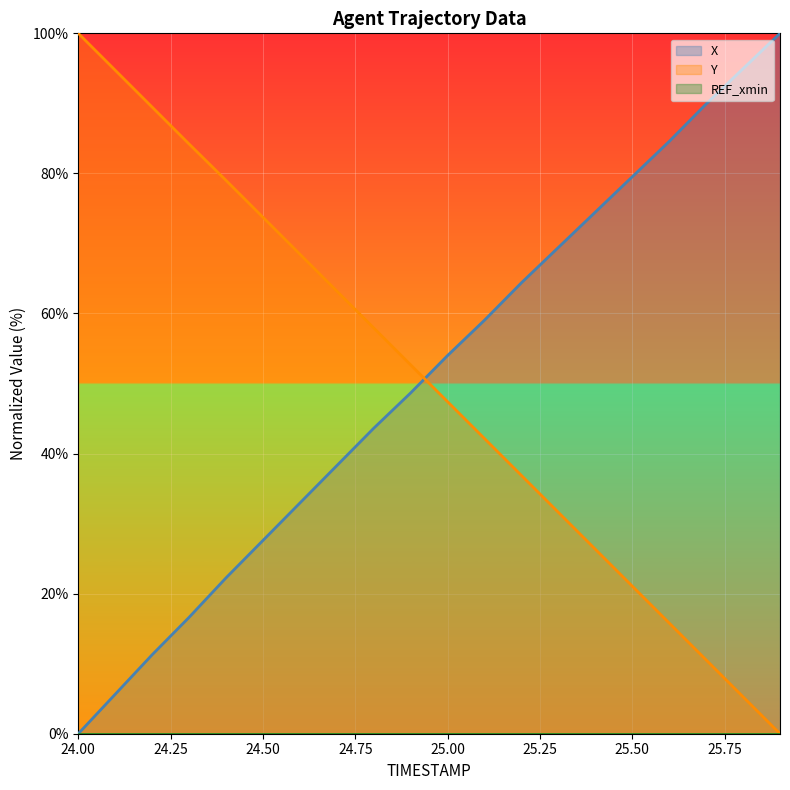

What is the total value across all series at 24.9?

101.3